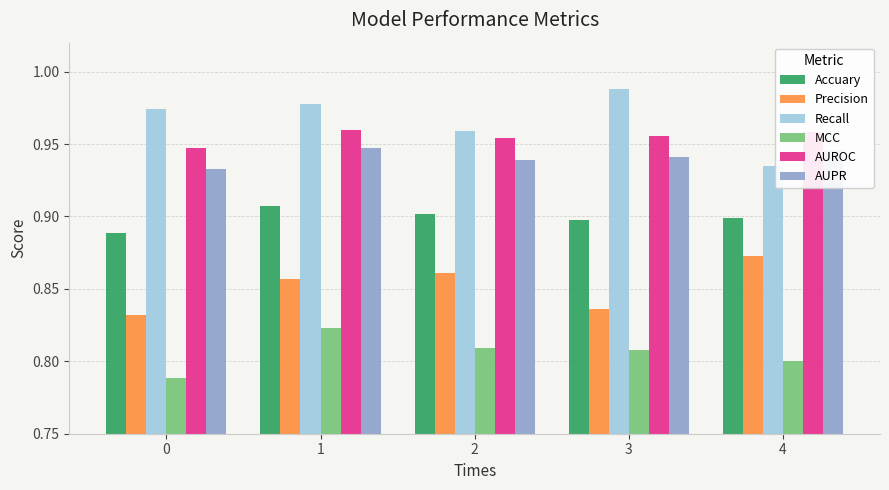

Is it true that Accuary equals 0.9 at 4?

True